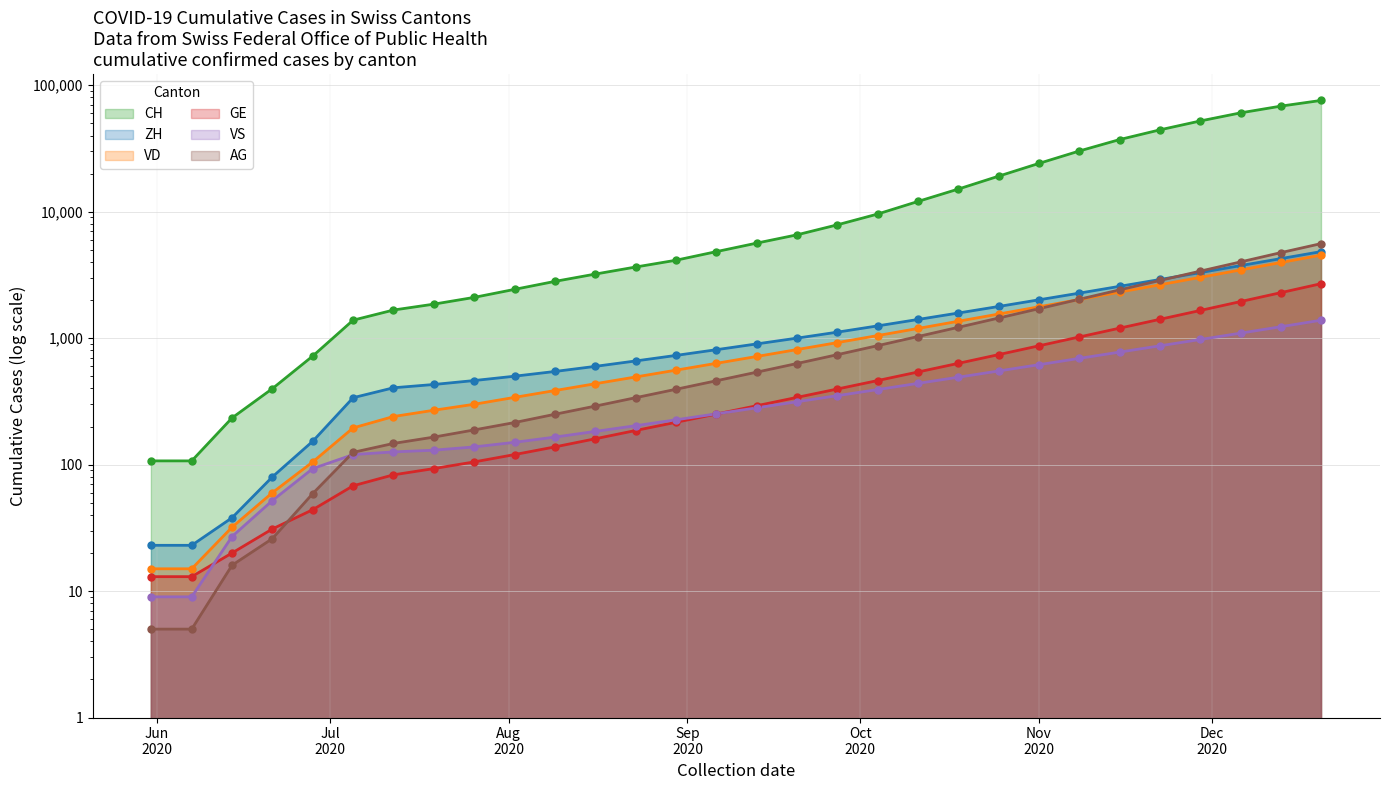

Which series has the widest spread of Y values?

CH